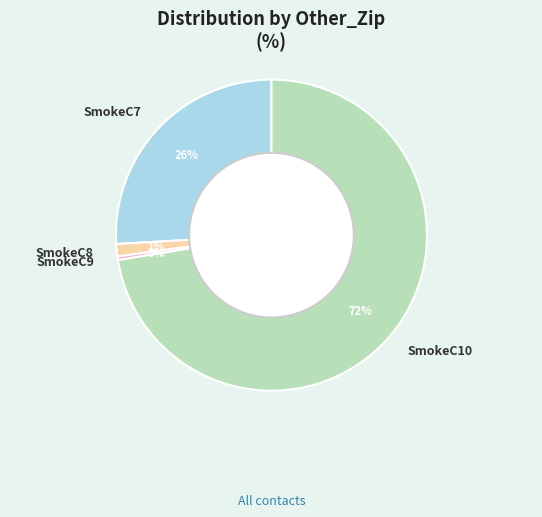

Is the sum of SmokeC10 and SmokeC7 greater than half?

Yes